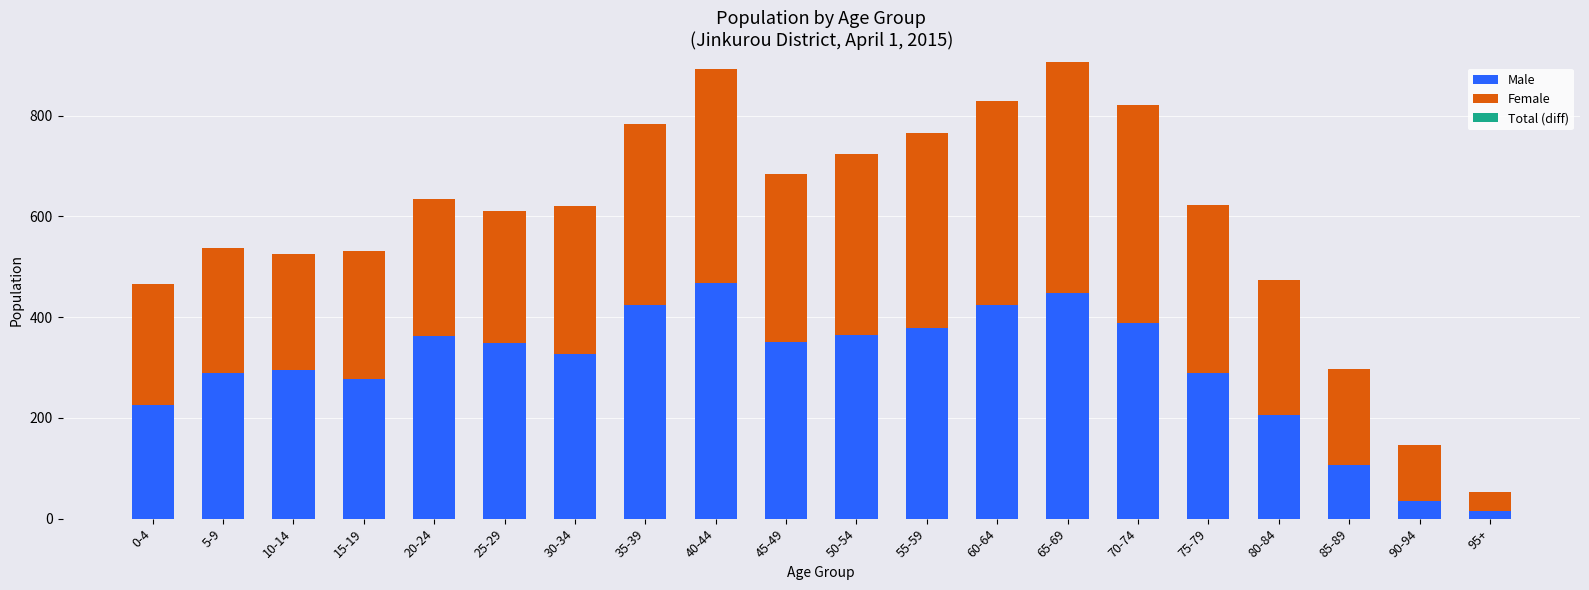

What is the sum of the Male values at 60-64 and 70-74?

813